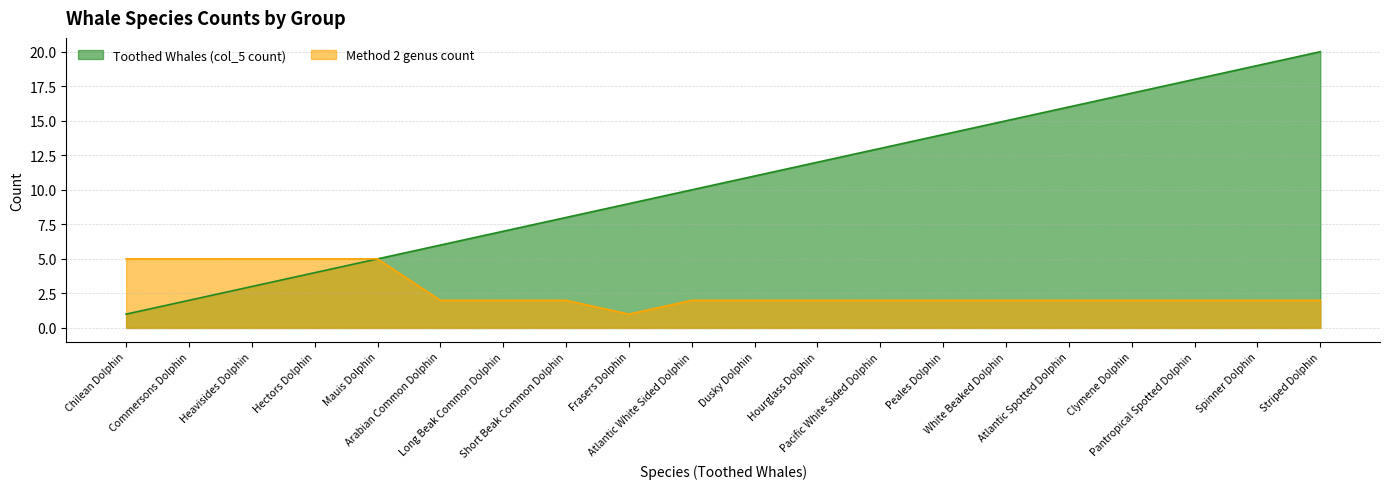

Reading left to right, list all the values displayed in this chart.

Toothed Whales (col_5 count): 1	2	3	4	5	6	7	8	9	10	11	12	13	14	15	16	17	18	19	20
Method 2 genus count: 5	5	5	5	5	2	2	2	1	2	2	2	2	2	2	2	2	2	2	2